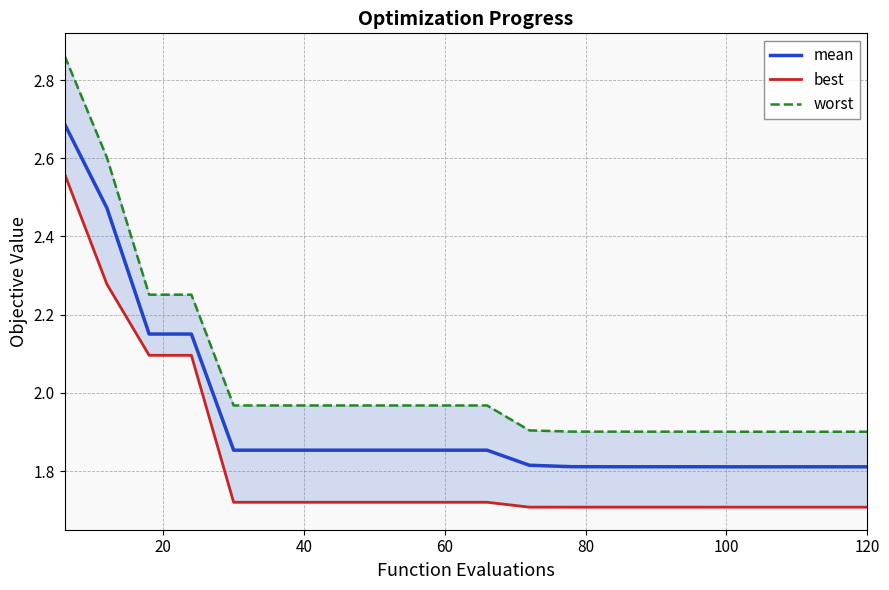

Reading left to right, what are all the values shown in this chart?

mean: 2.7	2.5	2.2	2.2	1.9	1.9	1.9	1.9	1.9	1.9	1.9	1.8	1.8	1.8	1.8	1.8	1.8	1.8	1.8	1.8
best: 2.6	2.3	2.1	2.1	1.7	1.7	1.7	1.7	1.7	1.7	1.7	1.7	1.7	1.7	1.7	1.7	1.7	1.7	1.7	1.7
worst: 2.9	2.6	2.3	2.3	2.0	2.0	2.0	2.0	2.0	2.0	2.0	1.9	1.9	1.9	1.9	1.9	1.9	1.9	1.9	1.9